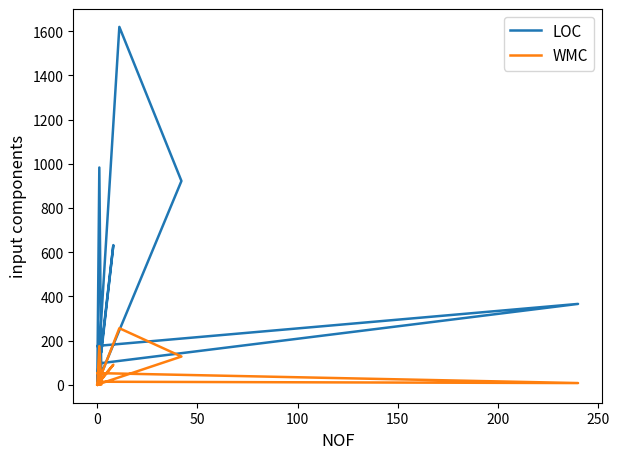

Reading left to right, transcribe all the data shown in this chart.

LOC: 6	632	148	176	366	97	12	6	983	10	8	1619	922	7	9	9	9	9	9	9
WMC: 0	91	26	53	8	14	4	0	175	1	0	256	128	1	2	2	2	2	2	2